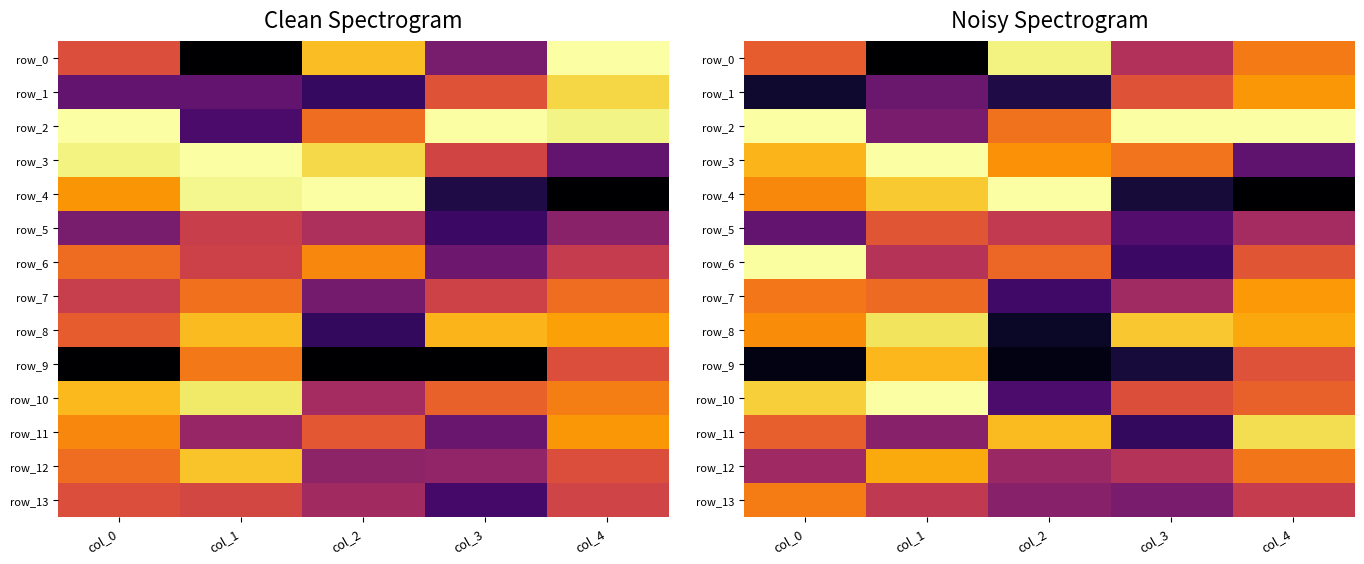

The row_7 series shows 0.2 at col_2. True or false?

True